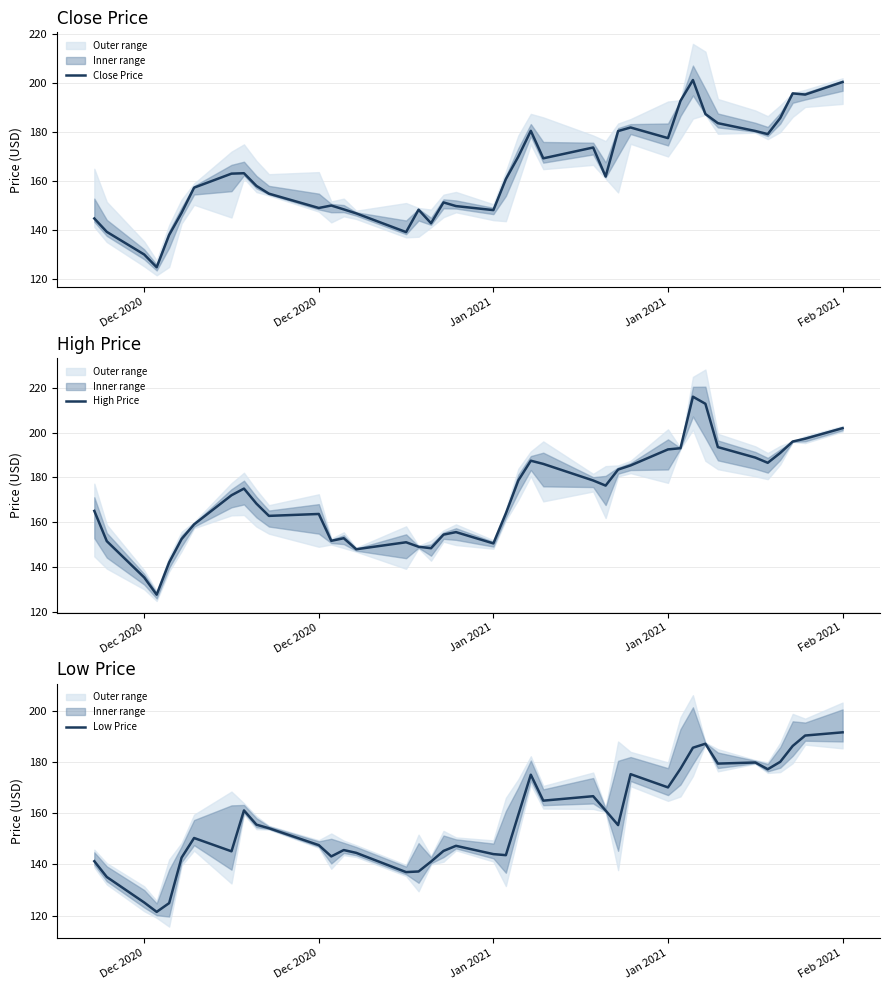

What is the sum of all Close Price values?

6551.5